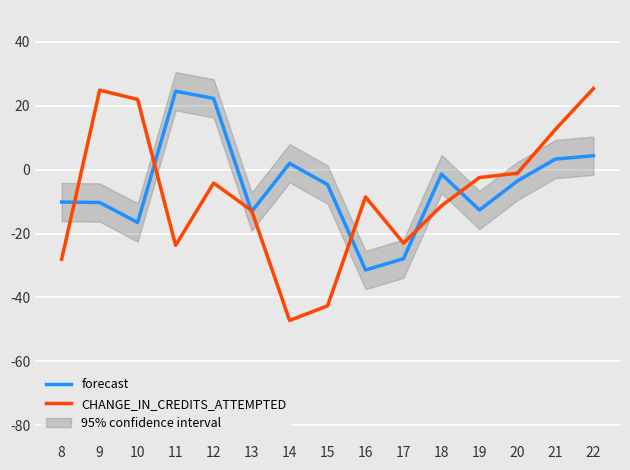

At which category does CHANGE_IN_CREDITS_ATTEMPTED reach its first local valley?

11